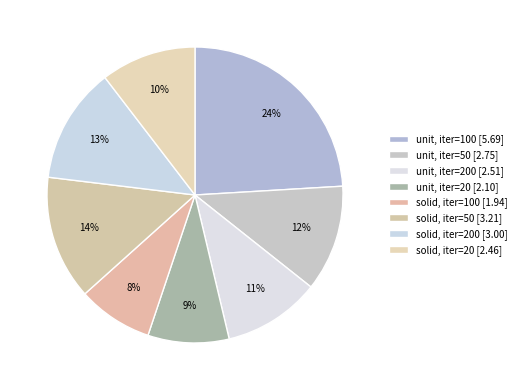

How many slices are in this pie chart?

8